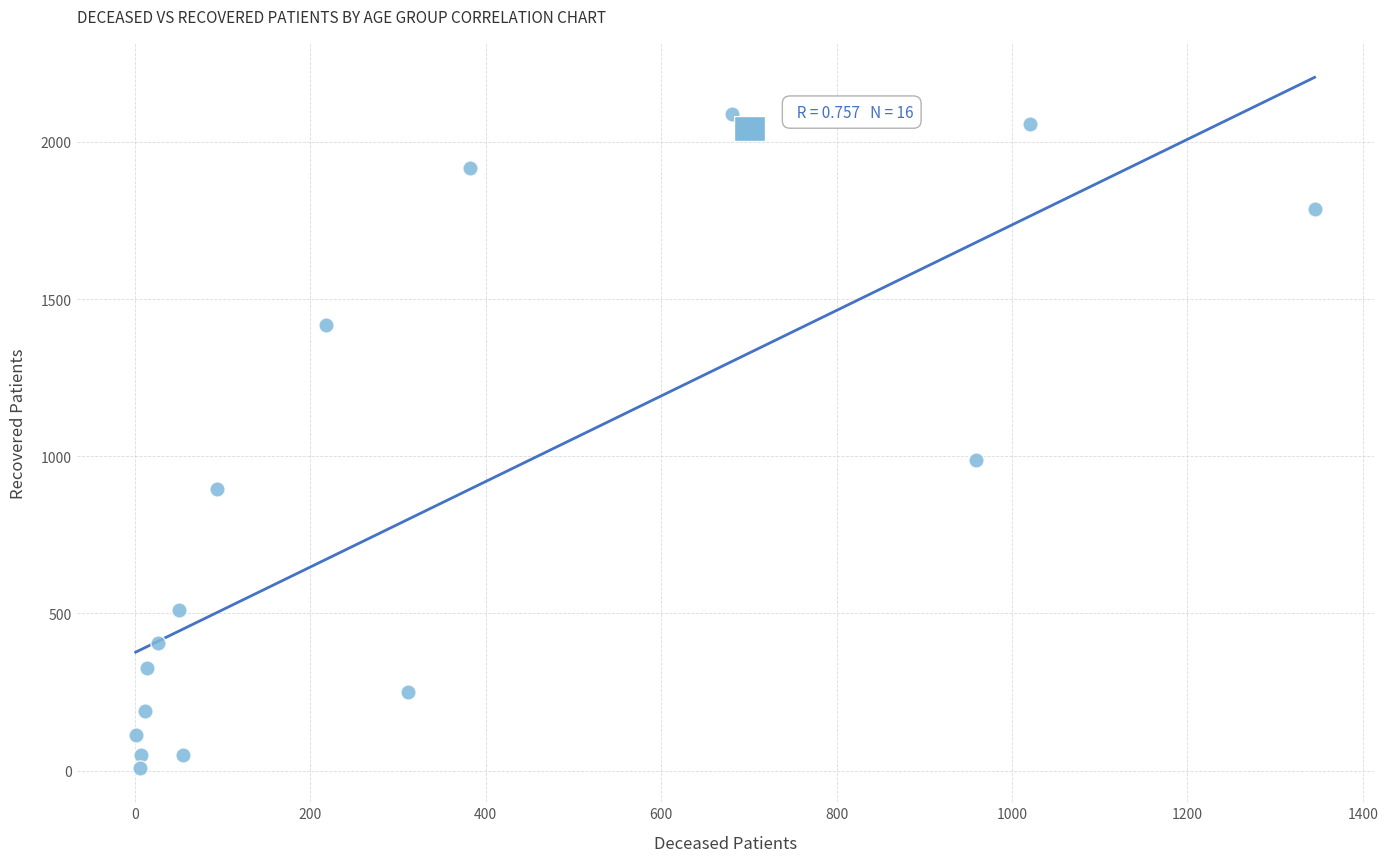

What is the range of X values (max minus min)?

1344